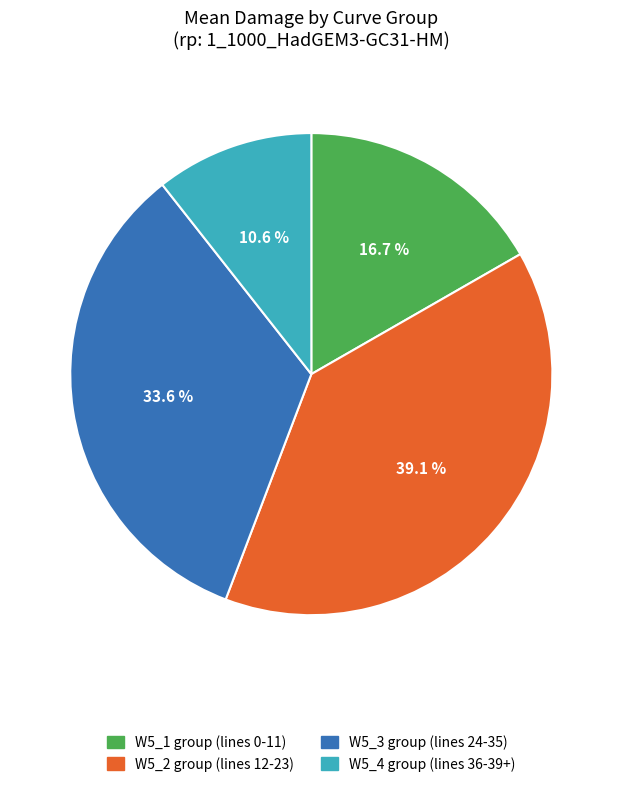

Does any single category account for the majority?

No